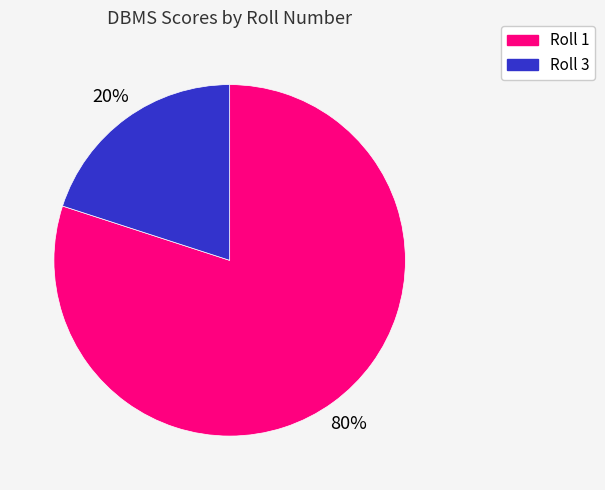

To the nearest percent, what is the difference between the largest and smallest slice percentages?

60%